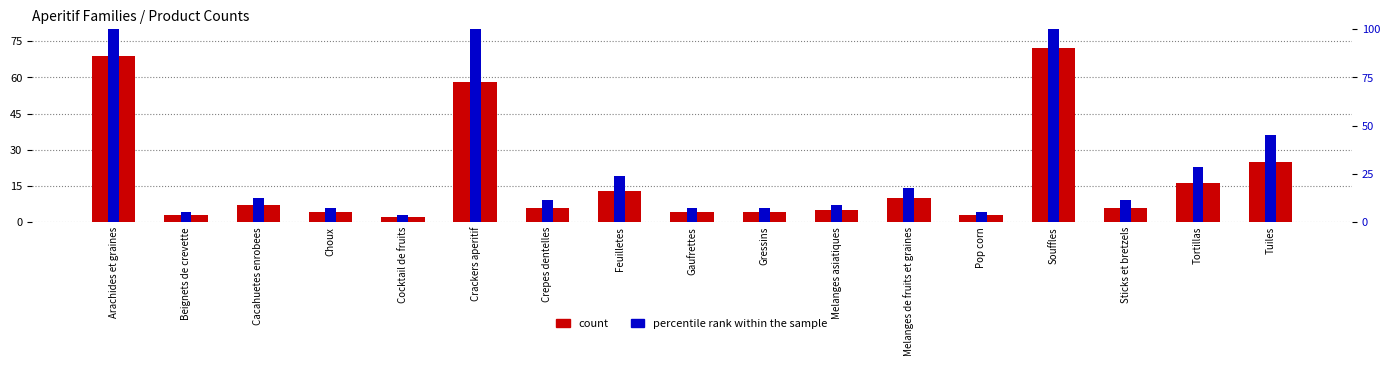

Which series has the largest range (max minus min)?

percentile rank within the sample